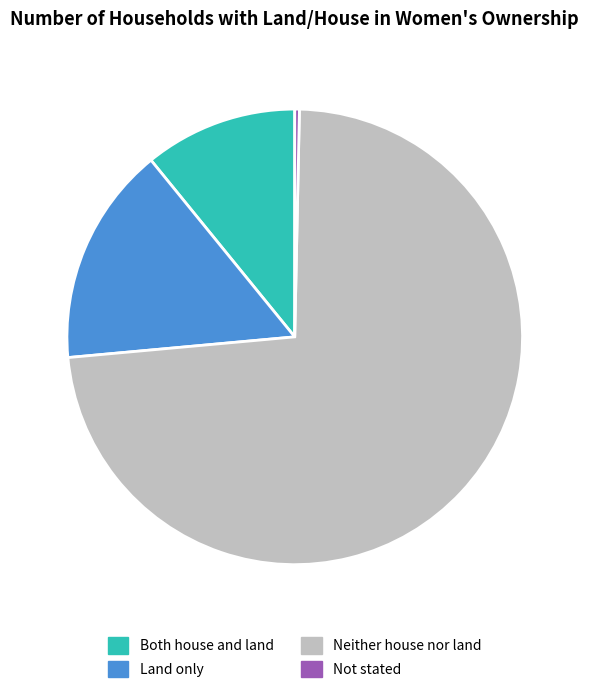

Does any single category account for the majority?

Yes